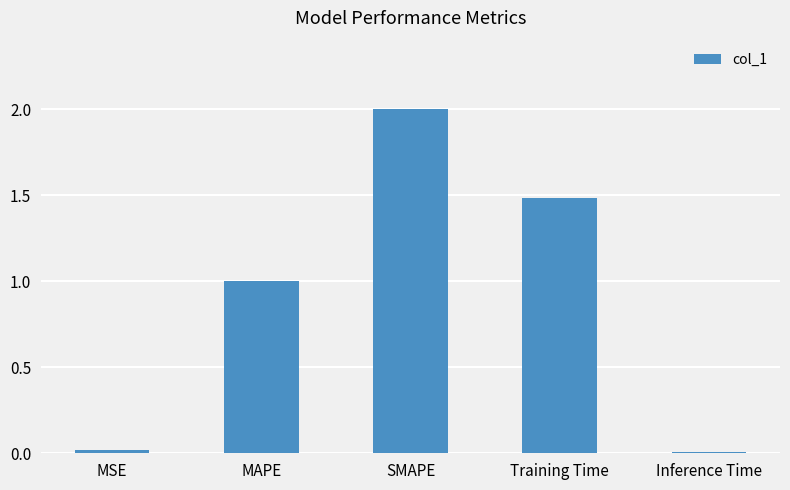

What value does the data have at Training Time?

1.5